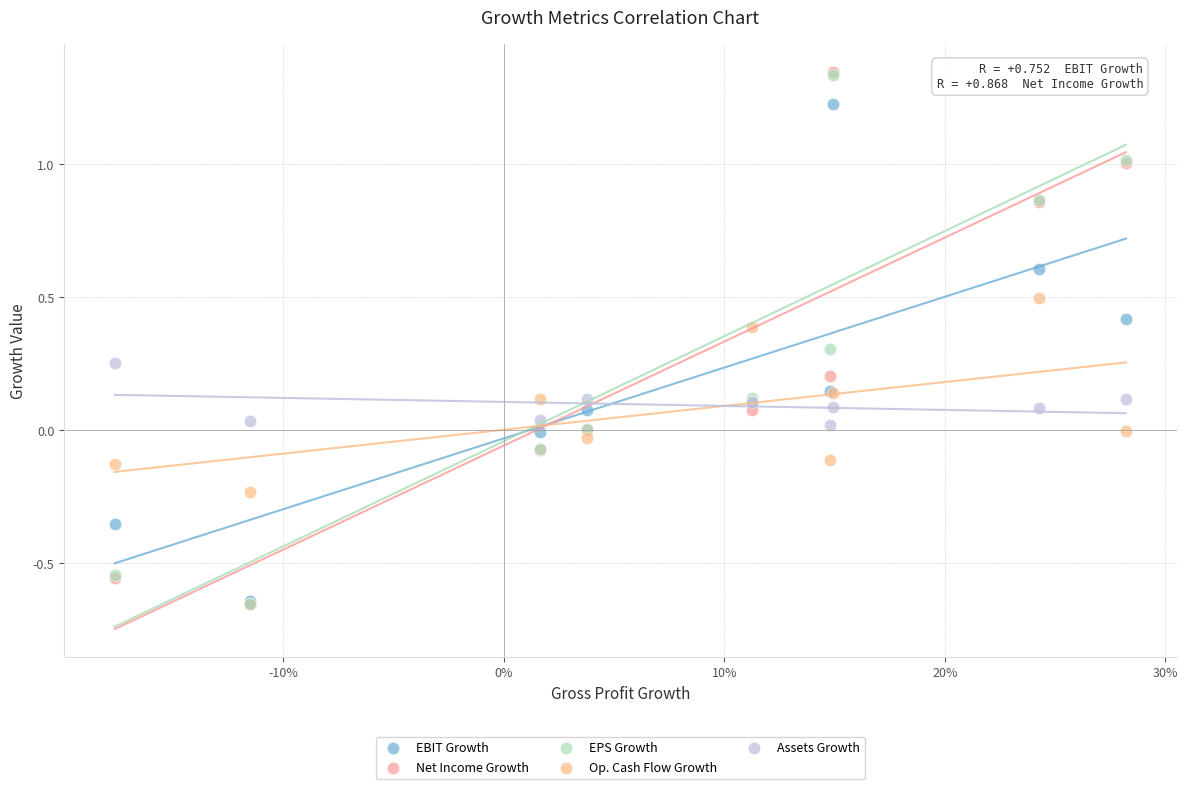

What are all the series names shown in the legend?

EBIT Growth, Net Income Growth, EPS Growth, Op. Cash Flow Growth, Assets Growth